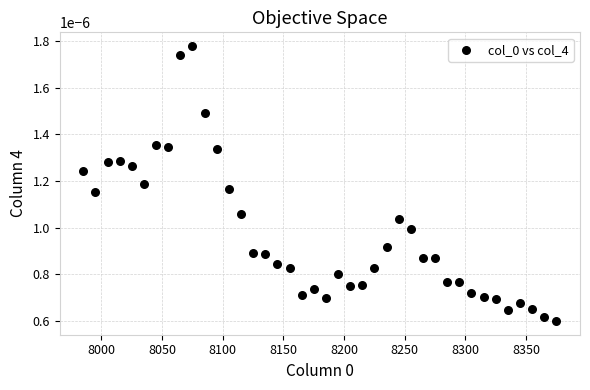

What is the range of X values (max minus min)?

390.0